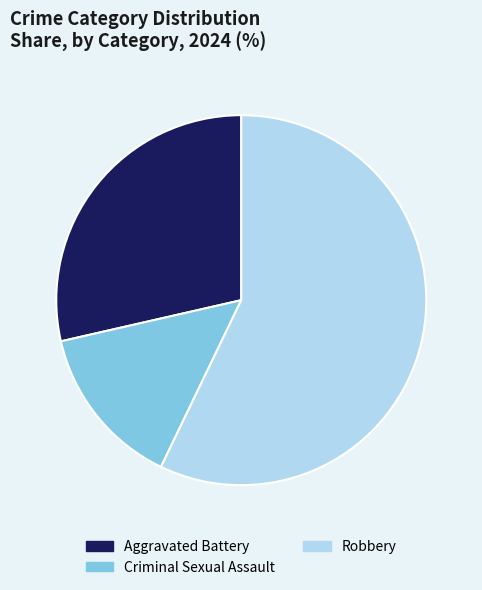

What is the largest slice in the pie chart?

Robbery